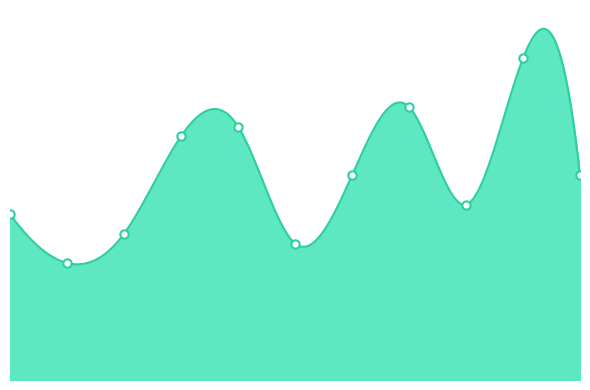

What is the difference between the values at 4 and 10?

5